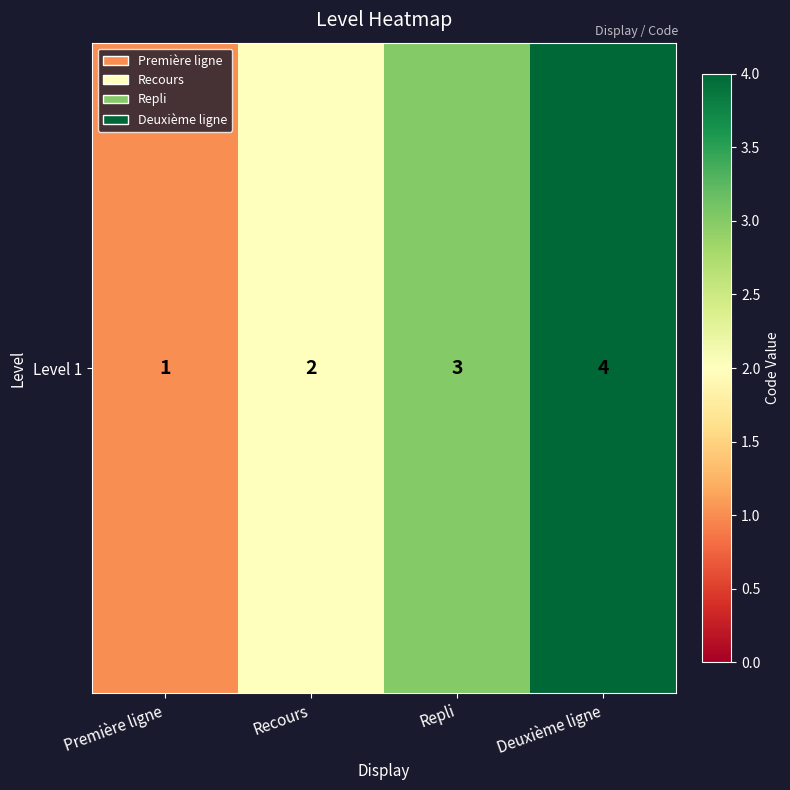

Which has a higher value, Recours or Repli?

Repli